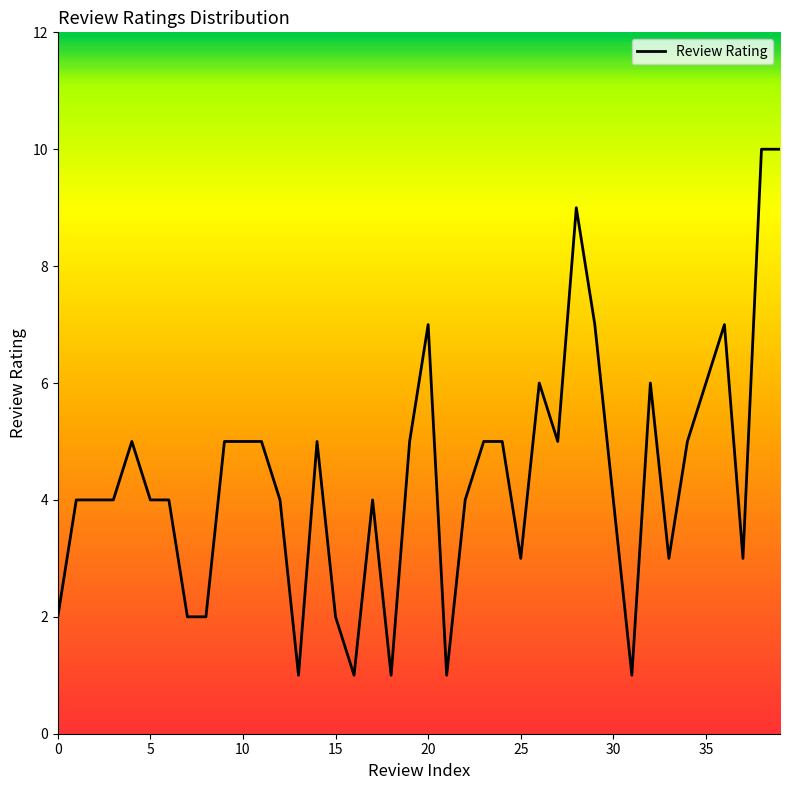

What is the maximum value shown in the chart?

10